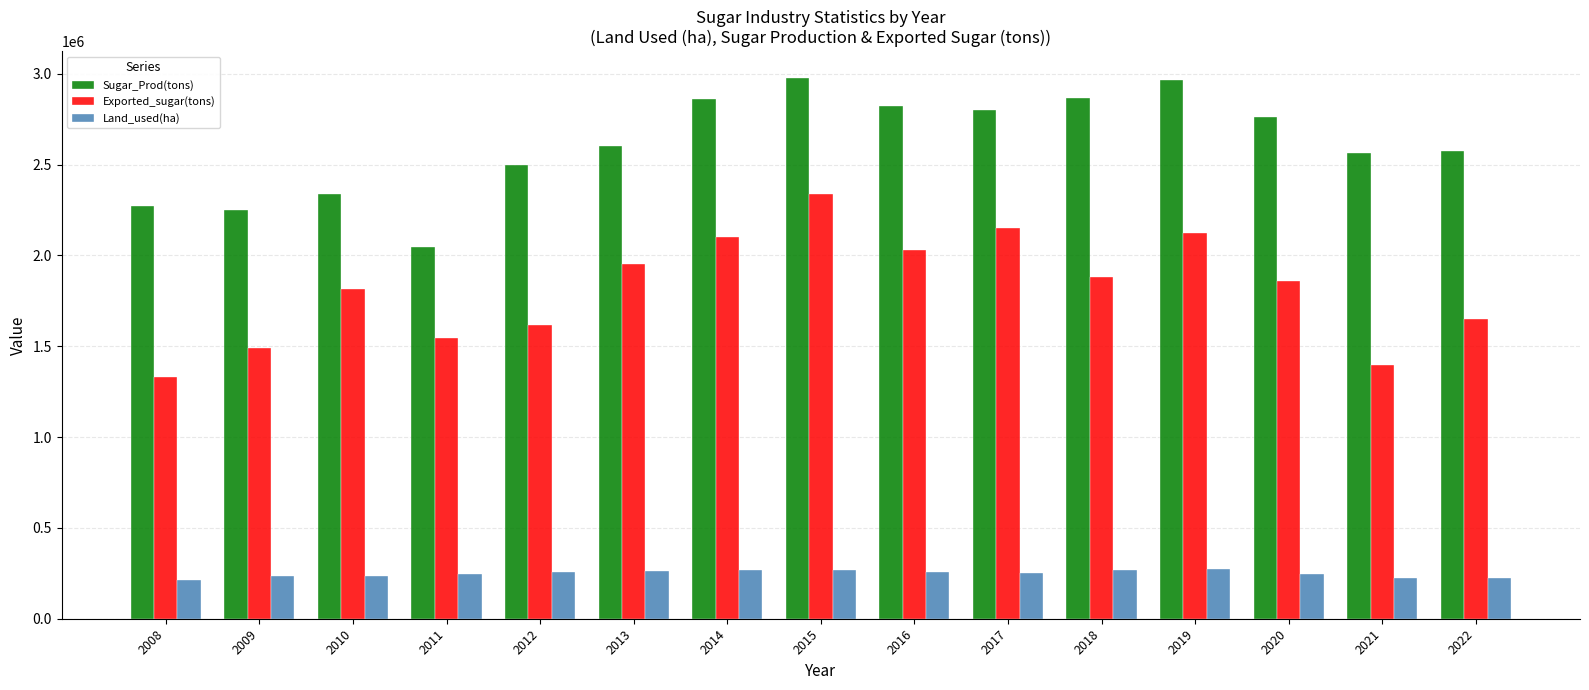

Is the value of Sugar_Prod(tons) at 2021 greater than the value of Exported_sugar(tons) at 2020?

Yes